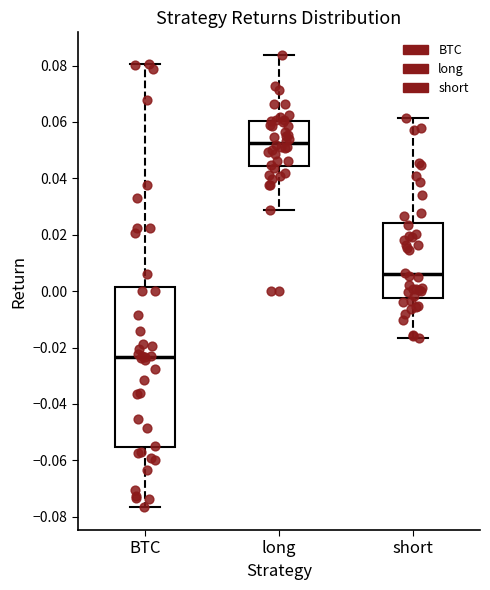

Comparing the boxes themselves (not the whiskers), which one is the tallest?

BTC